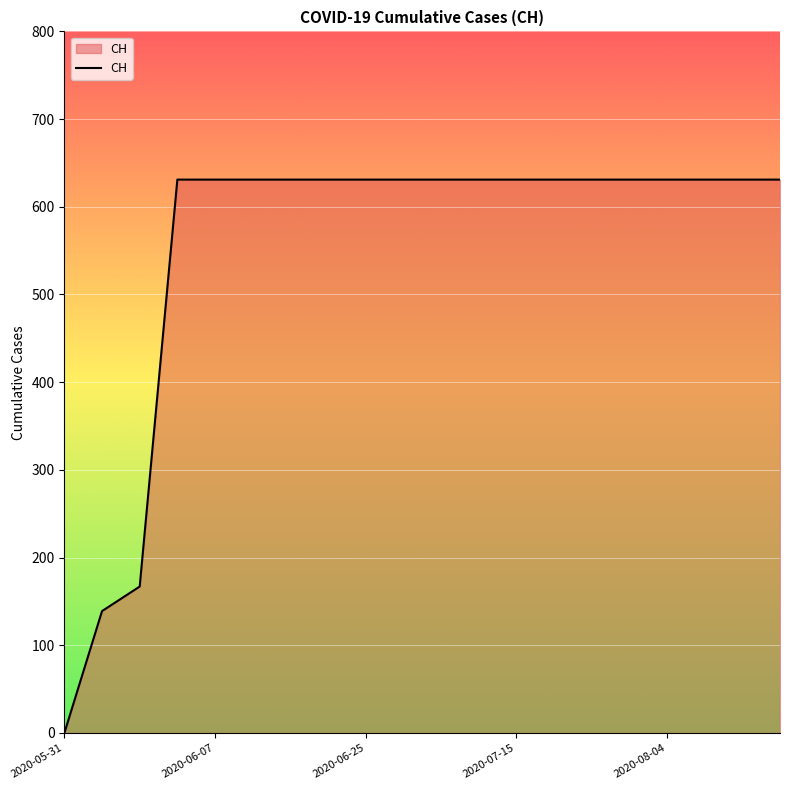

What is the difference between the maximum and minimum values?

631